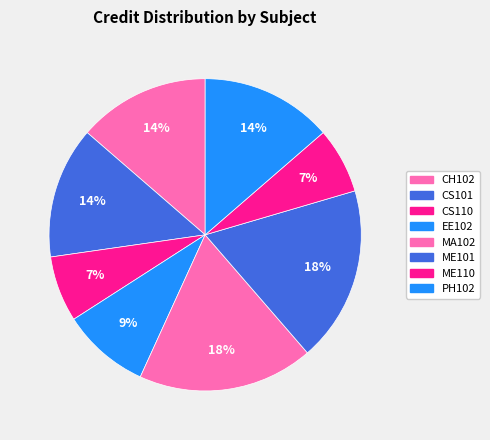

Is there a majority slice in this chart?

No